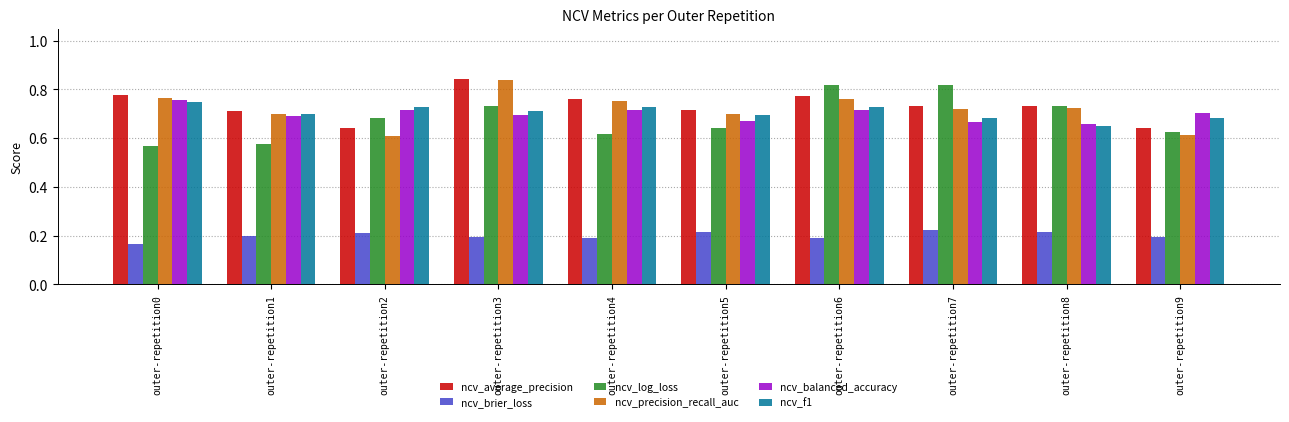

Rank the series at outer-repetition2 from lowest to highest value.

ncv_brier_loss, ncv_precision_recall_auc, ncv_average_precision, ncv_log_loss, ncv_balanced_accuracy, ncv_f1